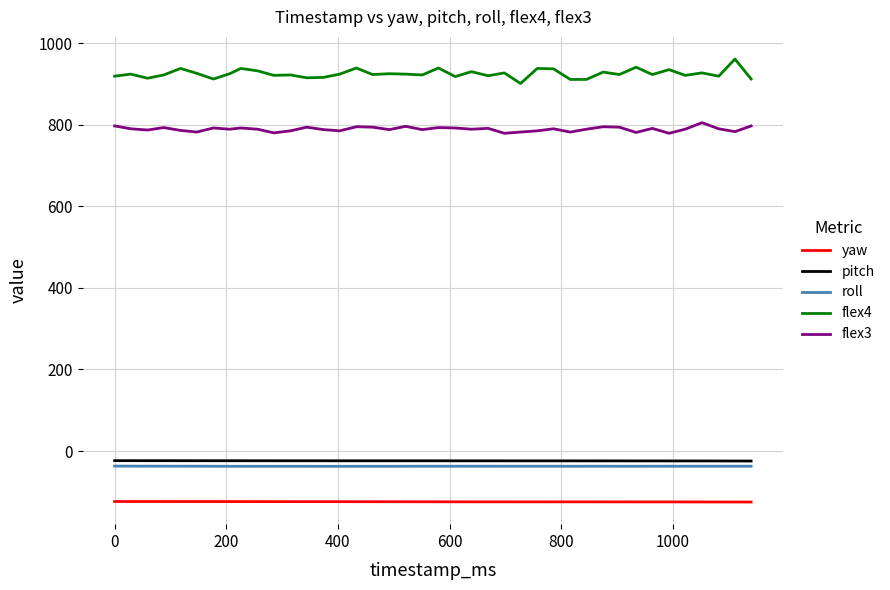

Rank the series by their maximum value, from lowest to highest.

yaw, roll, pitch, flex3, flex4